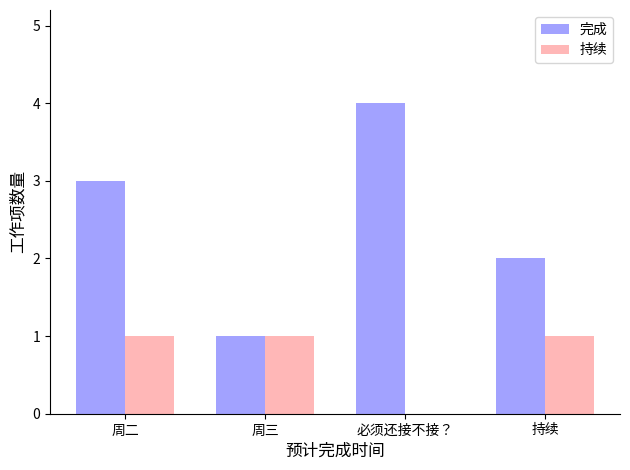

Reading left to right, list all the values displayed in this chart.

完成: 3	1	4	2
持续: 1	1	0	1